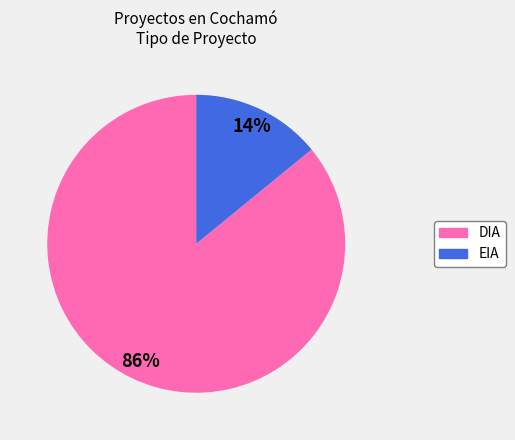

Combined, do DIA and EIA account for over 50%?

Yes